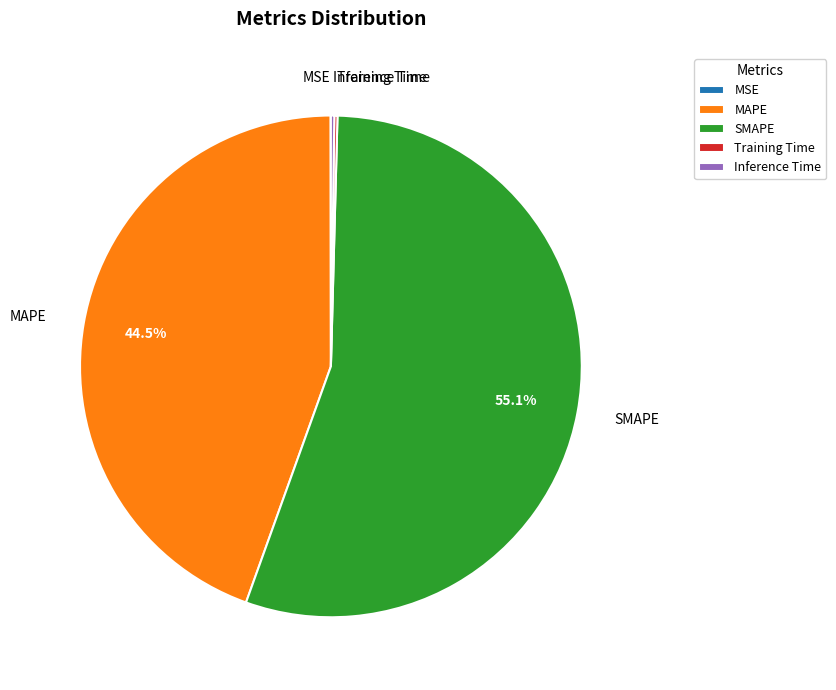

Which slice is the largest?

SMAPE